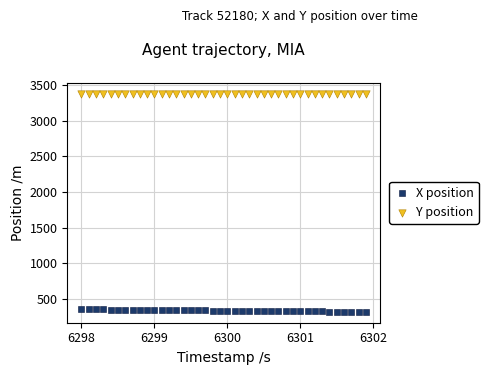

Across all data points, what is the range of Y values (max minus min)?

3054.8